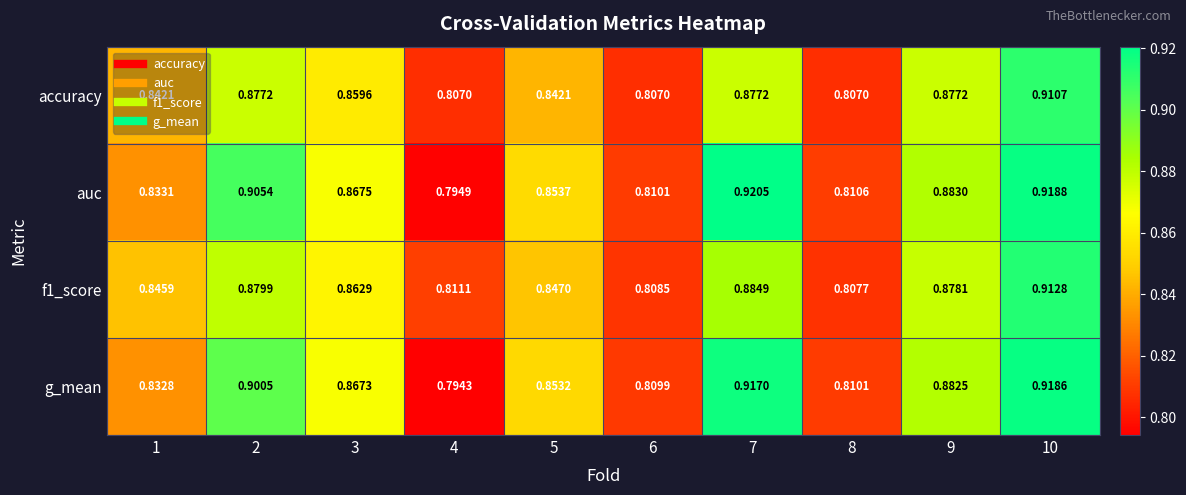

Which series has the largest total across all categories?

auc